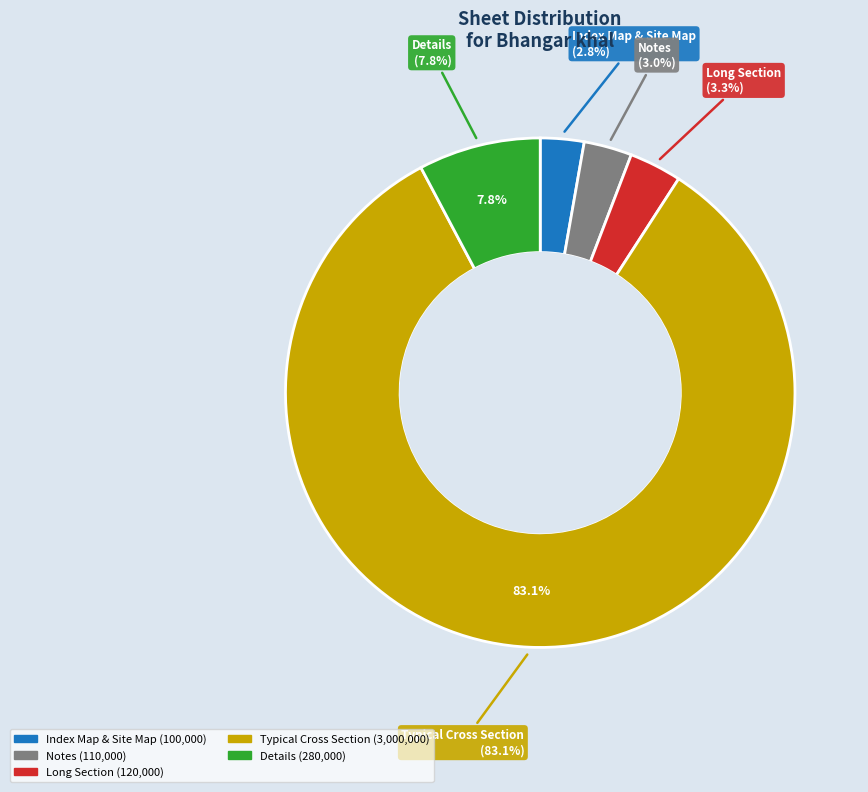

Does Index Map & Site Map for Bhangar khal represent more than half of the total?

No